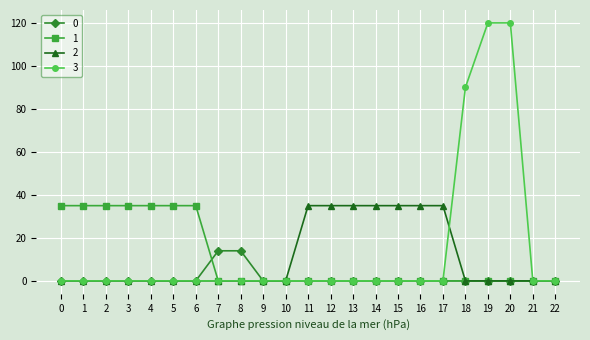

True or false: 1 has a value of 0 at 20.

True